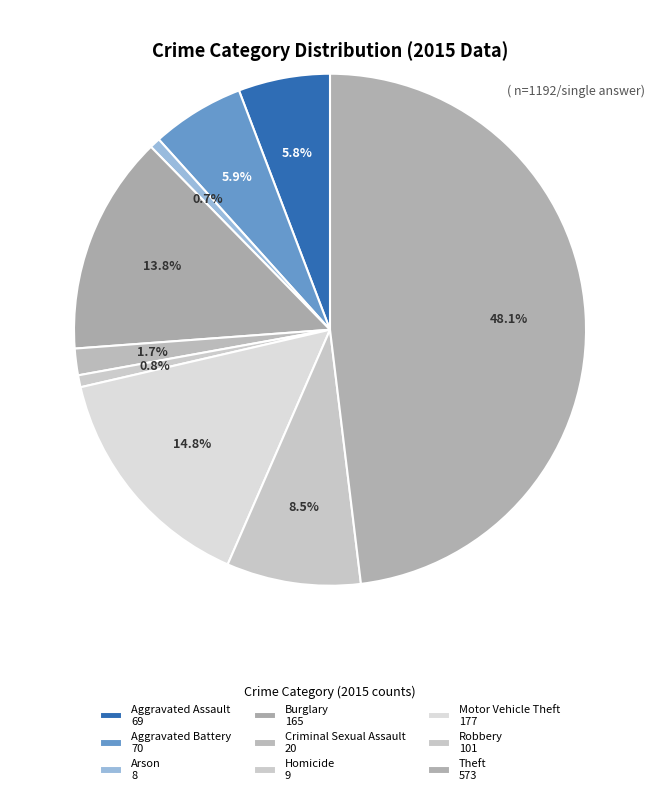

What percentage do Aggravated Battery and Criminal Sexual Assault together represent?

7.6%